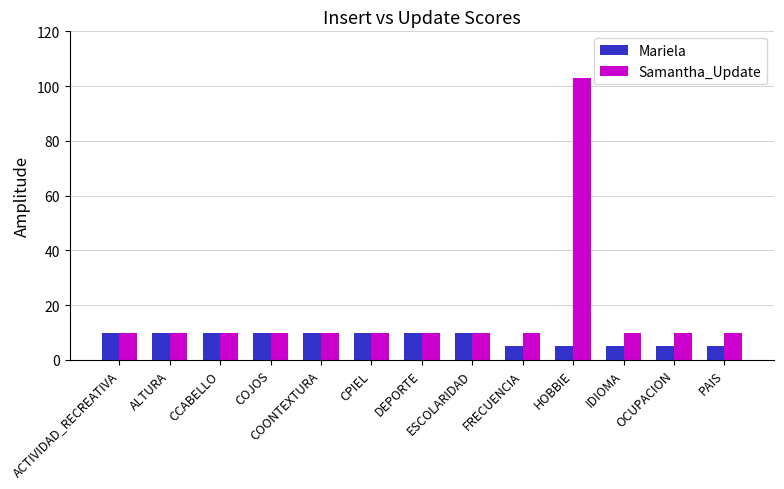

Read the Mariela value at ESCOLARIDAD.

10